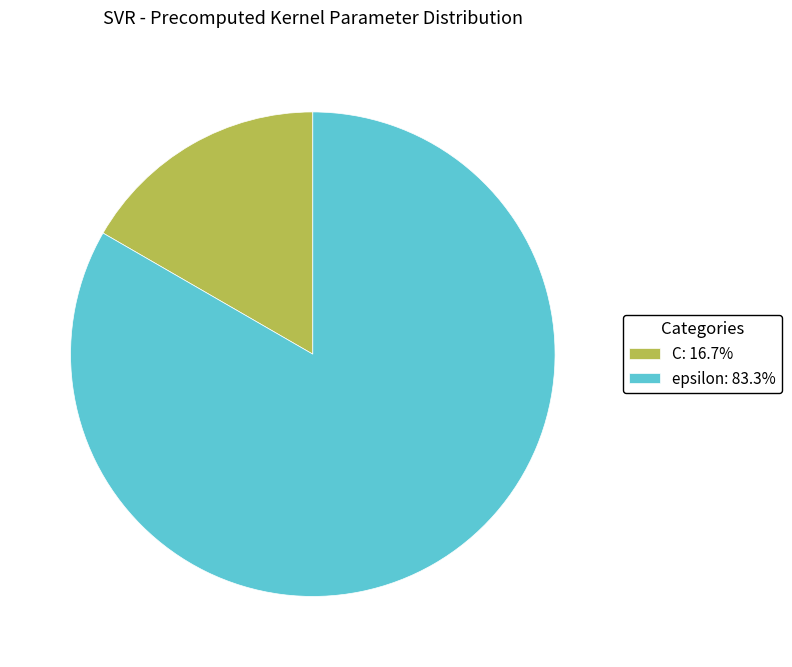

How many segments does this pie chart have?

2